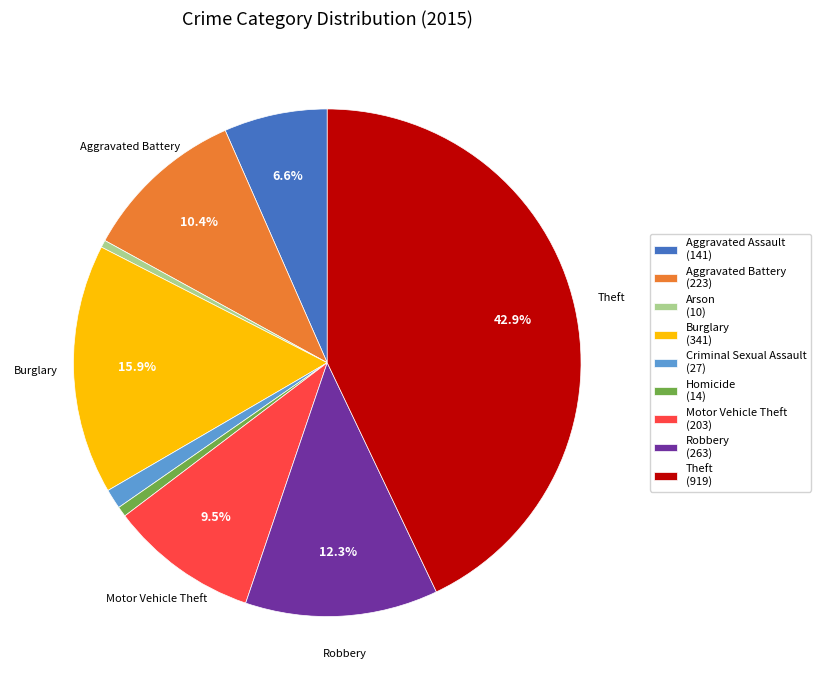

How many slices are in this pie chart?

9